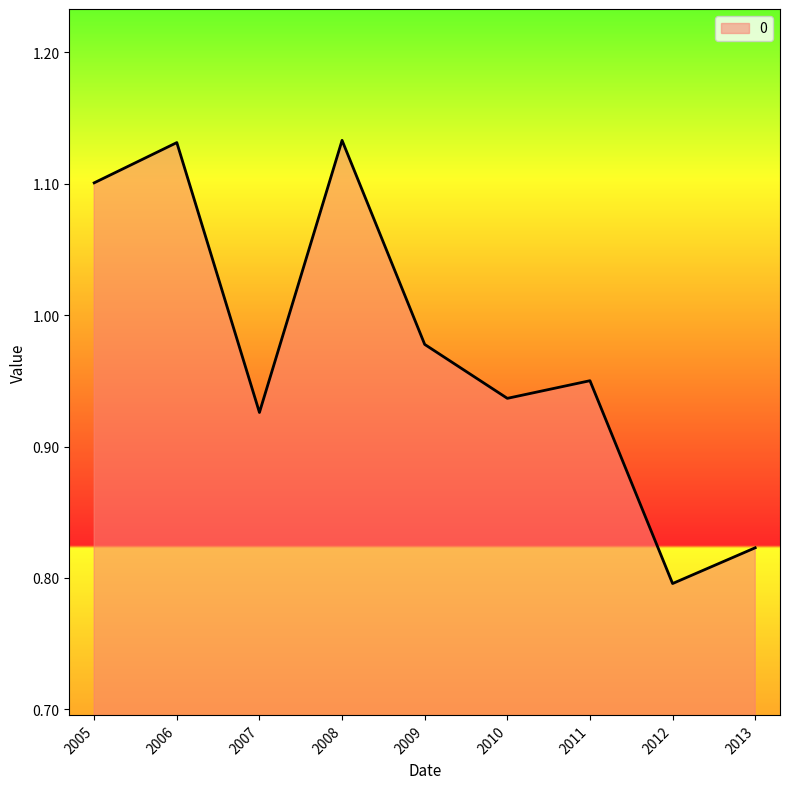

What is the difference between the maximum and minimum values?

0.3